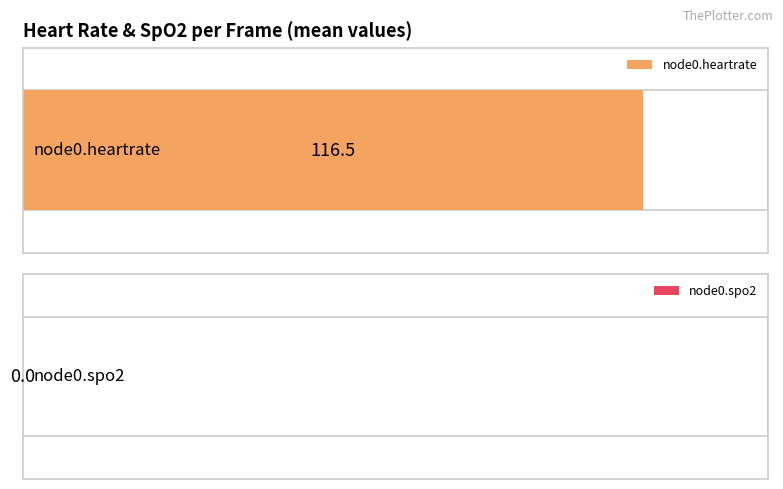

Which series has the largest total across all categories?

node0.heartrate